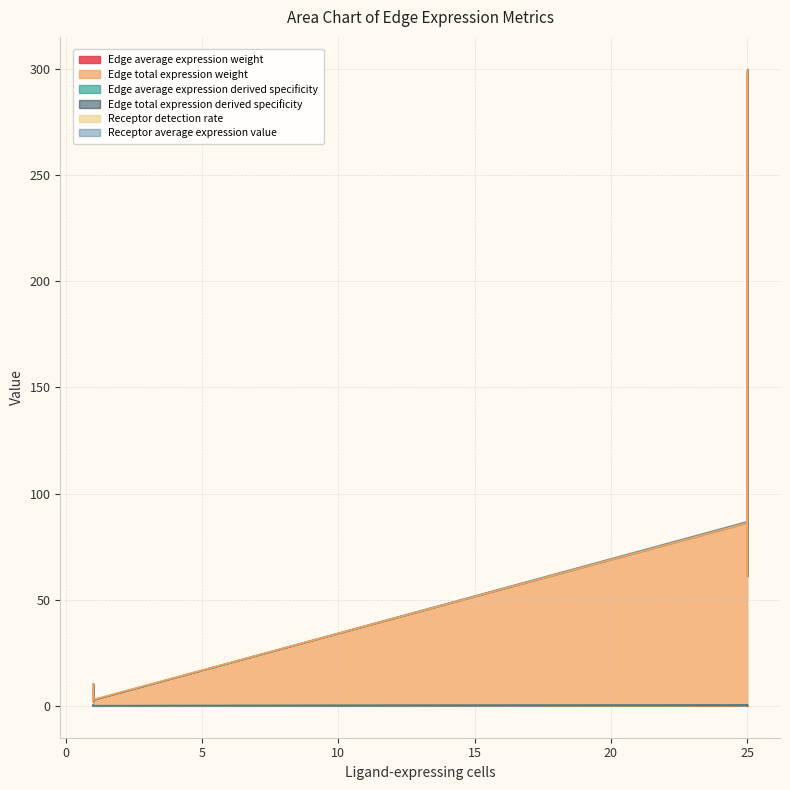

What is the spread (max minus min) of values at 1?

3.0